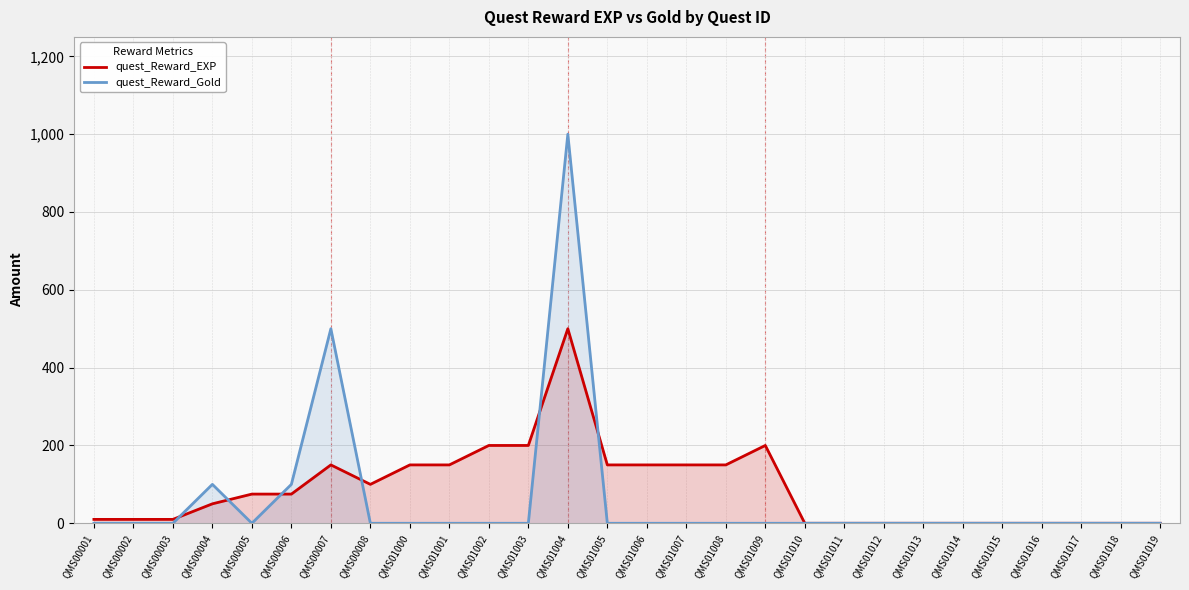

What is the value of the quest_Reward_EXP point at the 11th from the left?

200